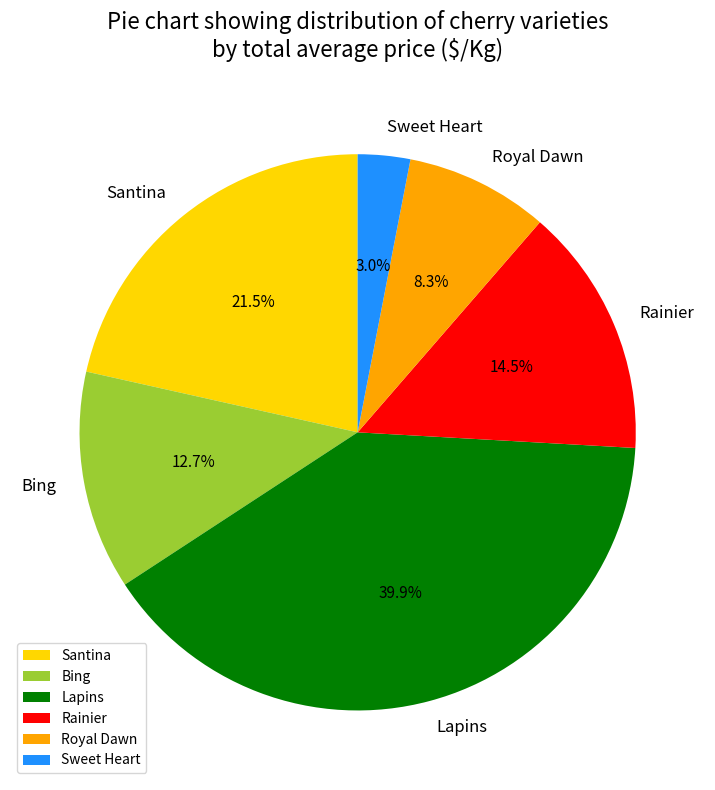

Which category has the smallest portion of the pie?

Sweet Heart